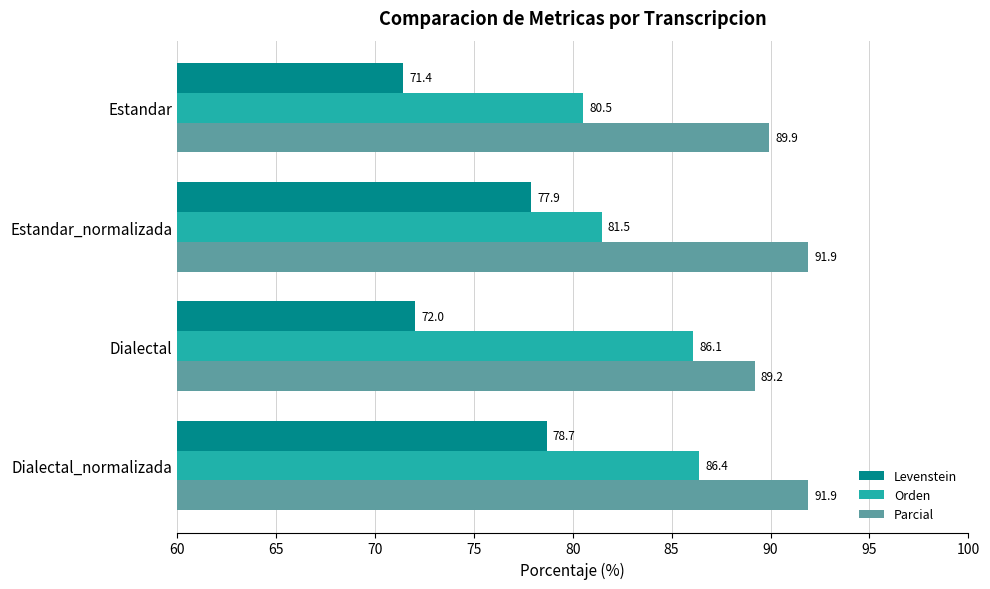

Is the value of Orden at Estandar greater than the value of Parcial at Dialectal_normalizada?

No